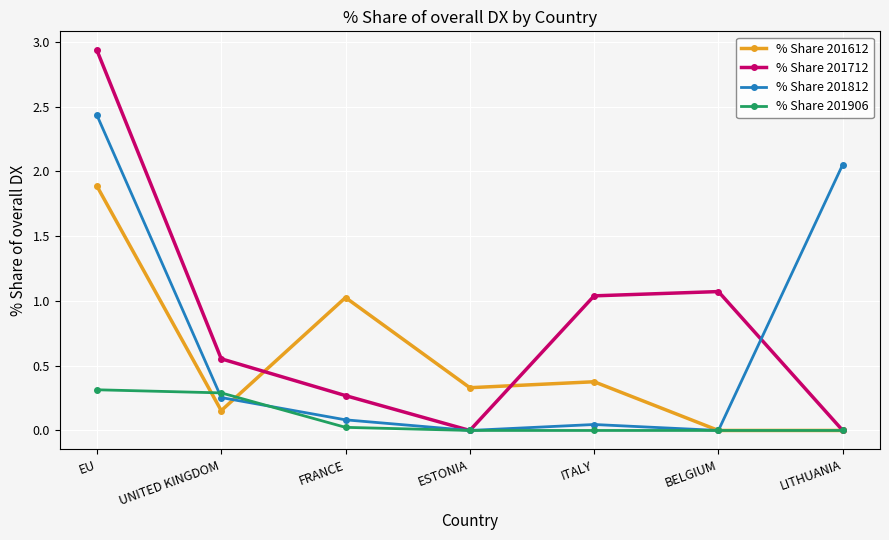

Which series has the widest spread of values?

% Share 201712